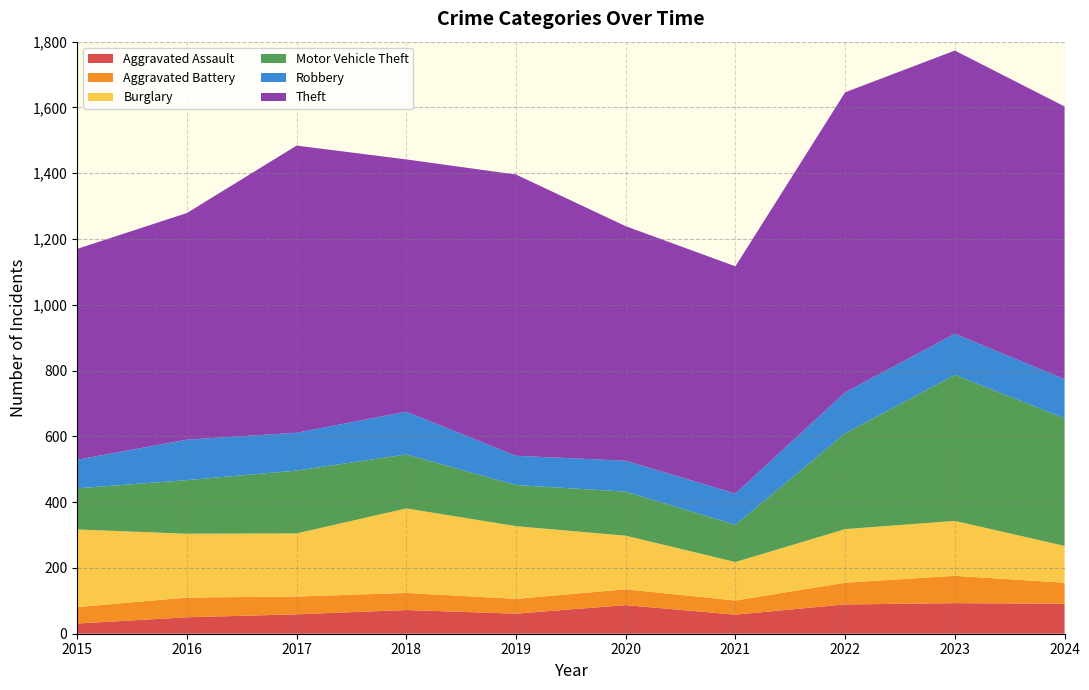

Reading left to right, transcribe all the data shown in this chart.

Aggravated Assault: 31	50	59	72	61	87	58	89	93	91
Aggravated Battery: 50	60	54	52	45	48	43	66	83	64
Burglary: 236	194	192	257	221	163	117	163	167	112
Motor Vehicle Theft: 125	163	191	164	125	134	113	291	444	388
Robbery: 87	123	115	130	89	94	95	125	125	119
Theft: 641	689	873	767	855	713	691	912	861	829